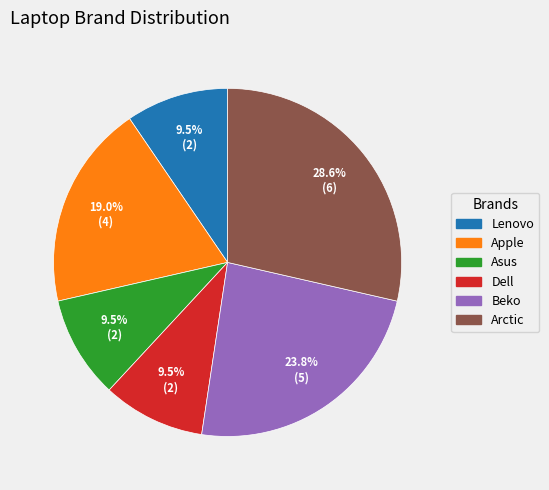

Which slice is the largest?

Arctic